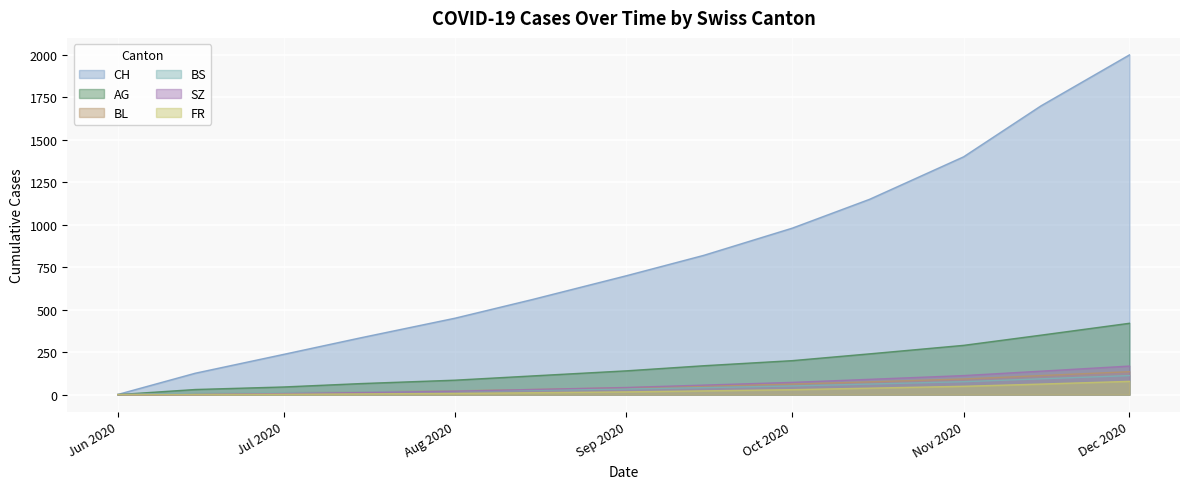

How many categories are shown in the chart?

13